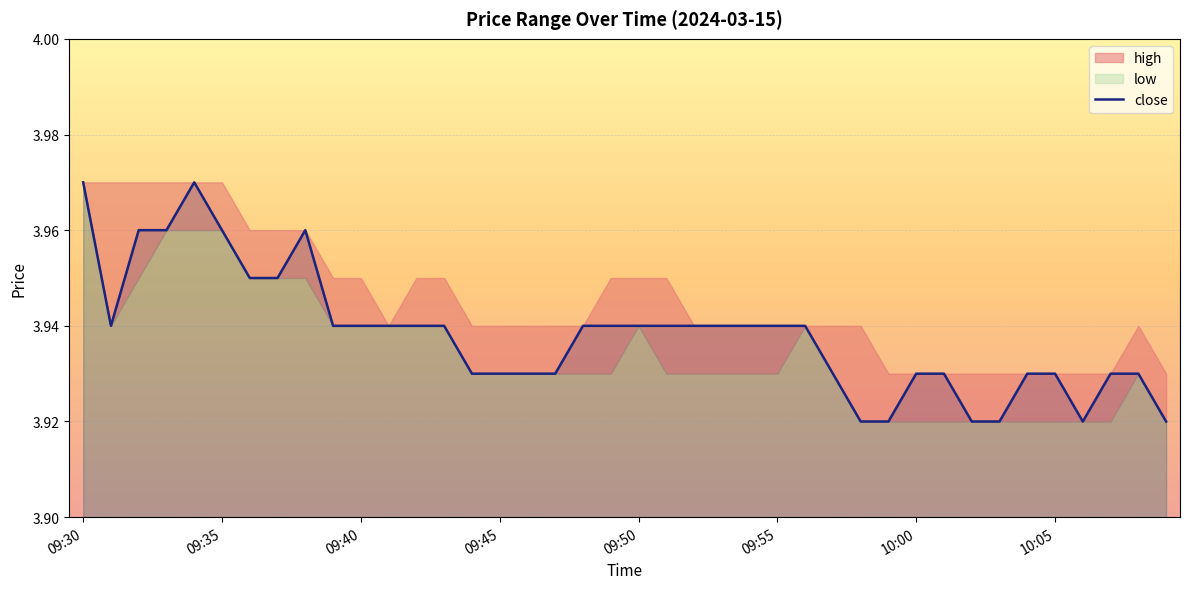

How many points are lower than both their immediate neighbors (excluding endpoints)?

2